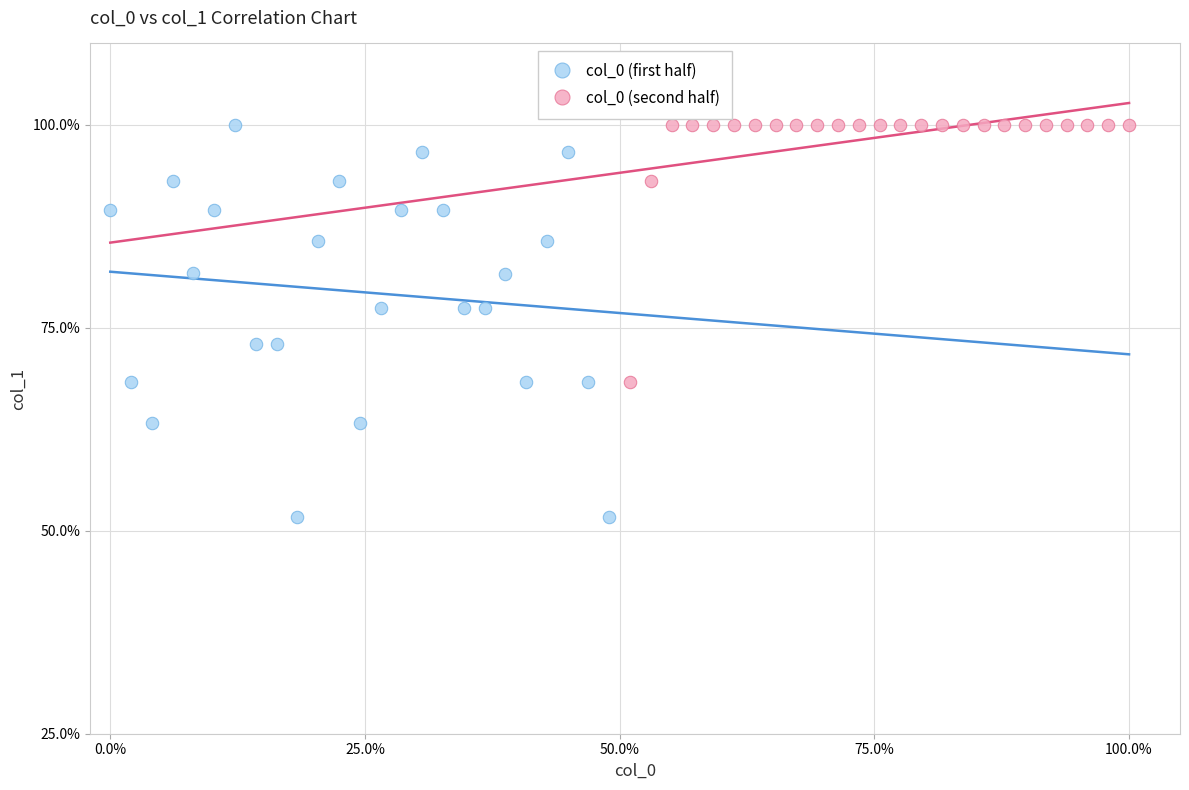

Which series has the largest Y range (max minus min)?

col_0 (first half)